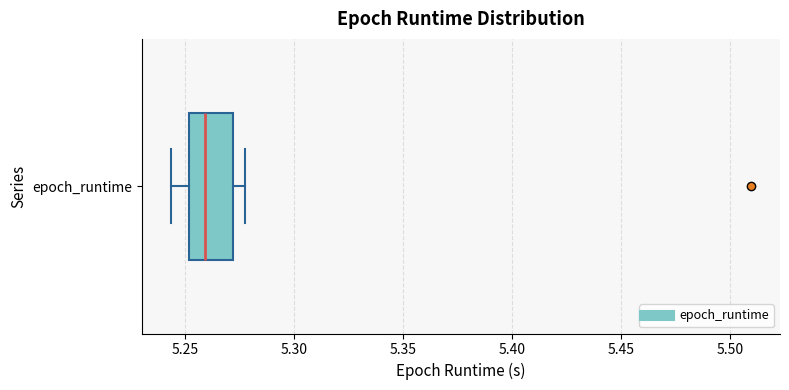

Transcribe this box plot: give where the median line is, the range the box spans, and where the two whiskers end, as read against the x-axis. The values are not printed on the chart, so give them approximately, as read against the axis.

median 5.260, box 5.250 to 5.270, whiskers 5.245 to 5.280